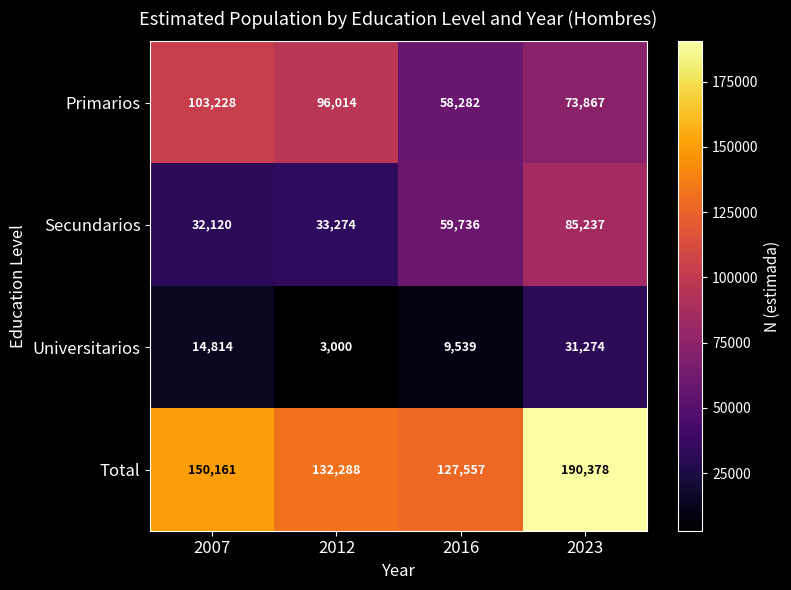

Which series has the widest spread of values?

Total